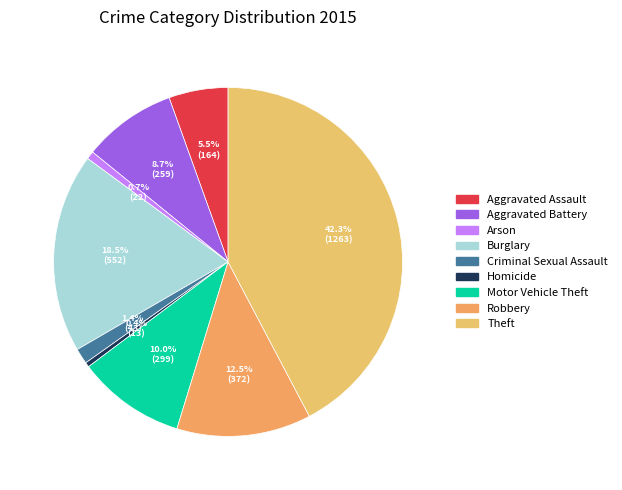

Rank the categories by value from highest to lowest.

Theft, Burglary, Robbery, Motor Vehicle Theft, Aggravated Battery, Aggravated Assault, Criminal Sexual Assault, Arson, Homicide